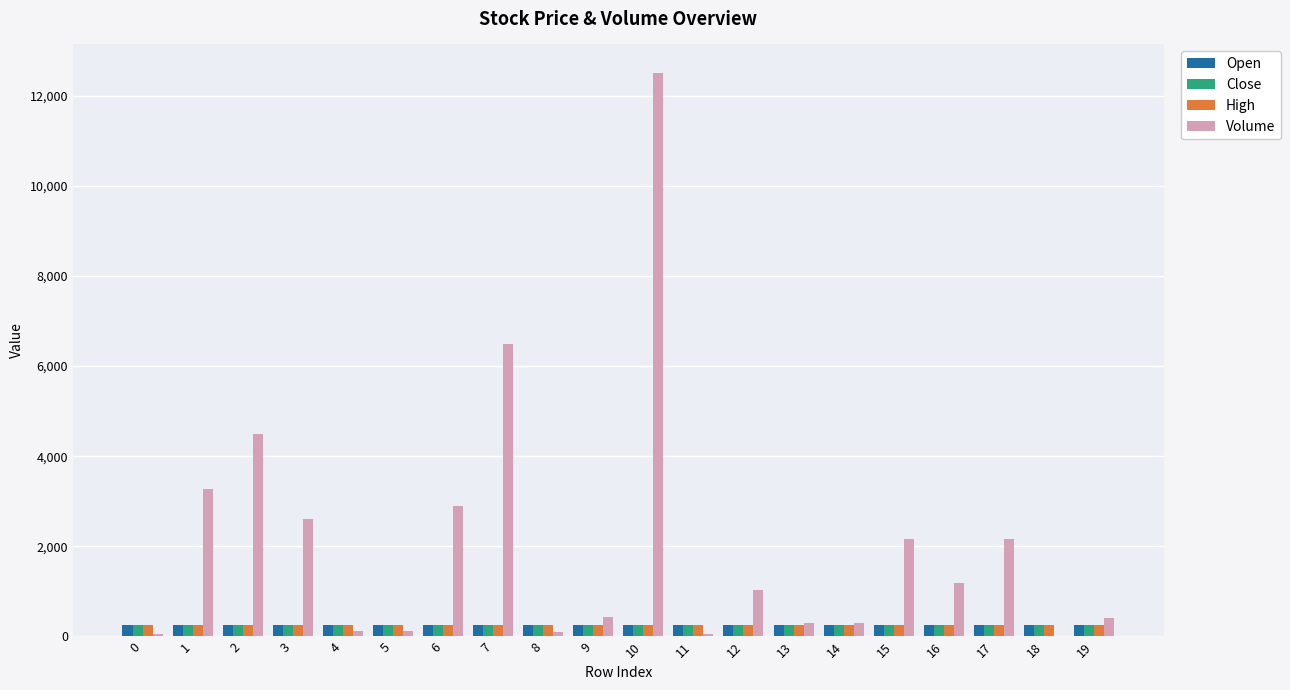

At which category is the sum across all series the highest?

10